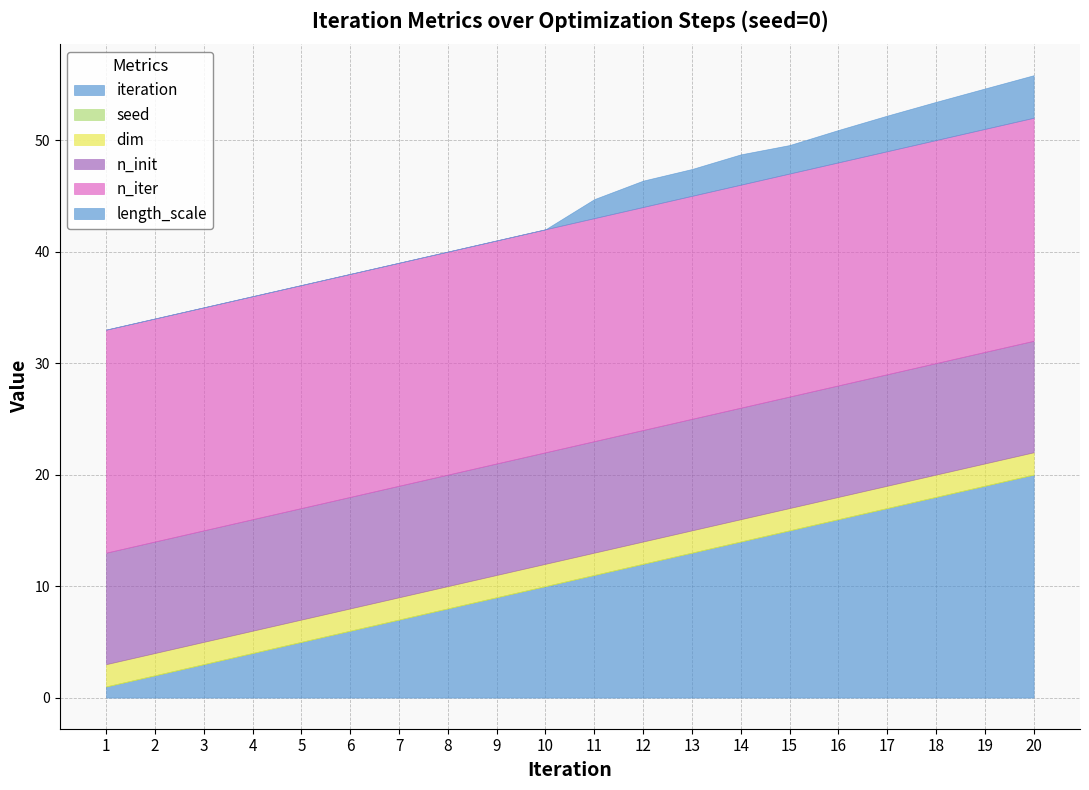

Read the iteration value at 18.

18.0